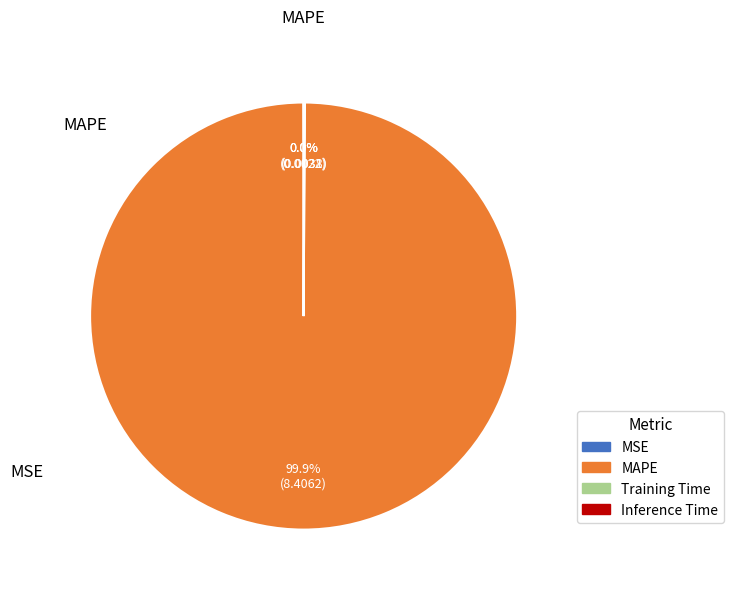

What is the largest slice in the pie chart?

MAPE